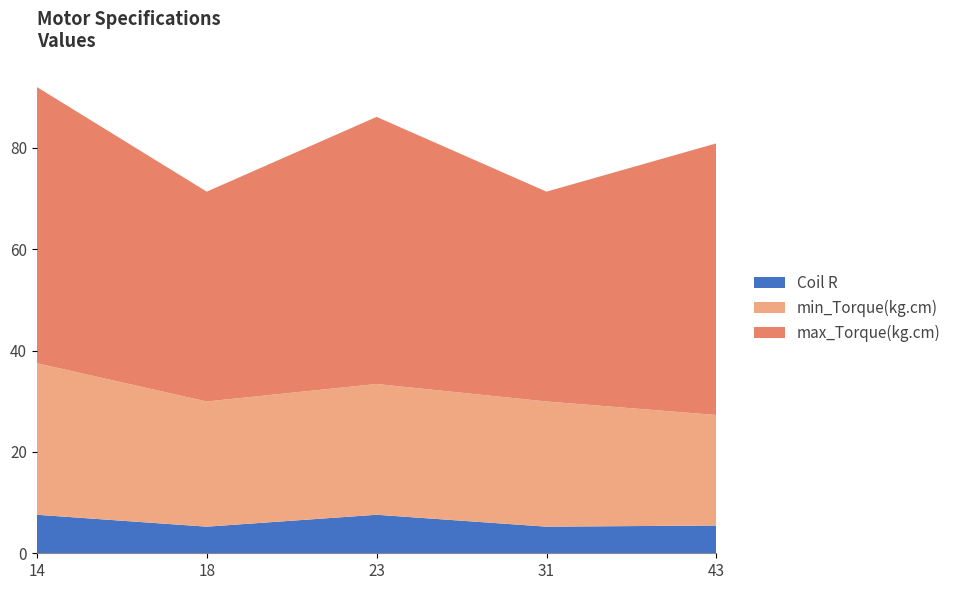

Reading left to right, what are all the values shown in this chart?

max_Torque(kg.cm): 14=54.5	18=41.4	23=52.7	31=41.4	43=53.6
min_Torque(kg.cm): 14=29.9	18=24.7	23=25.8	31=24.7	43=21.8
Coil R: 14=7.6	18=5.2	23=7.6	31=5.2	43=5.5